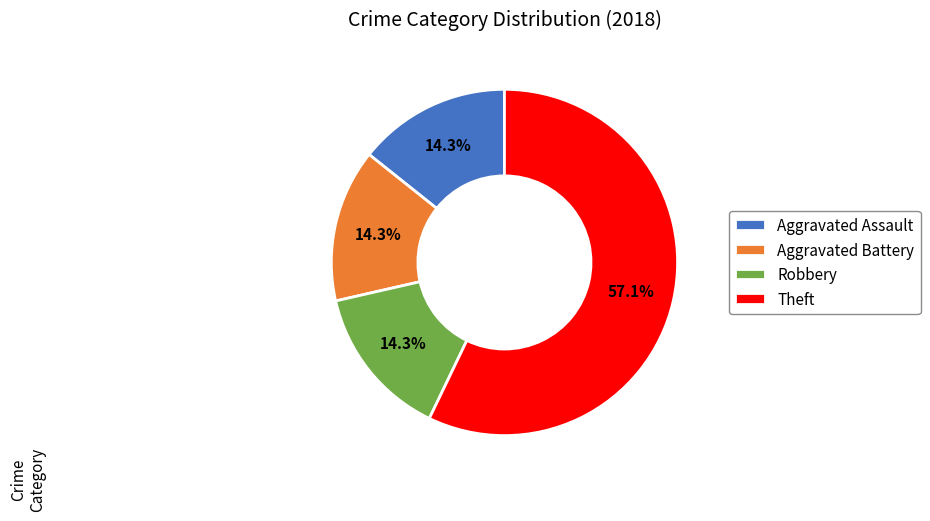

Is the sum of Theft and Aggravated Assault greater than half?

Yes